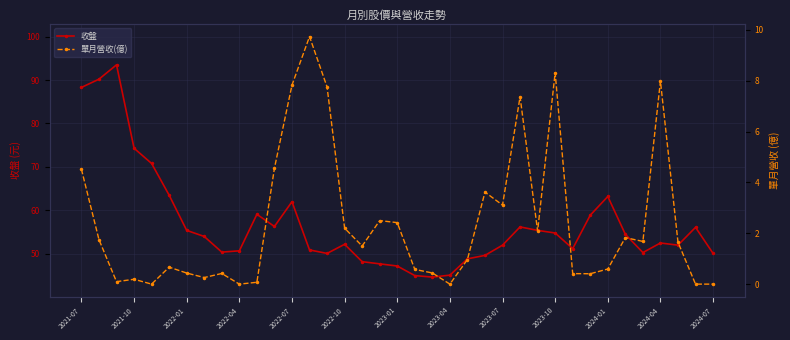

What is the maximum value for 收盤?

93.5